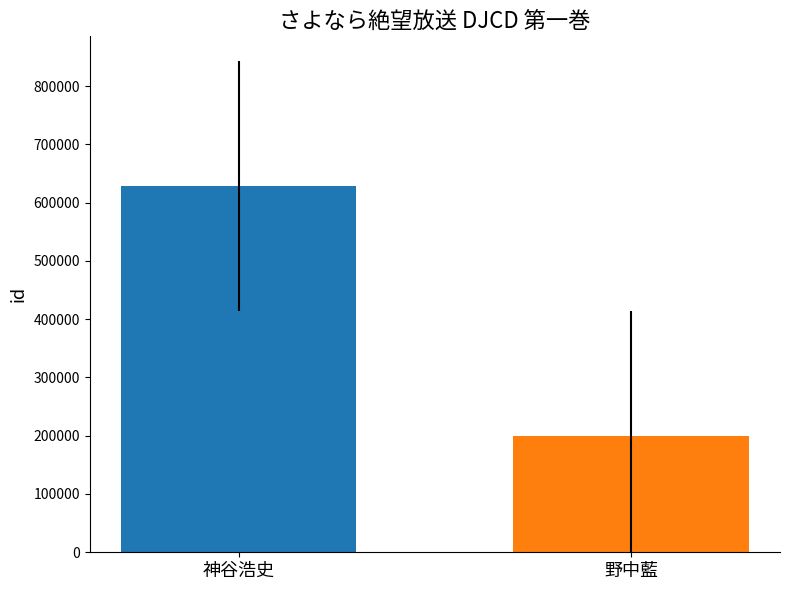

Reading right to left, list all the values displayed in this chart.

199951	628001